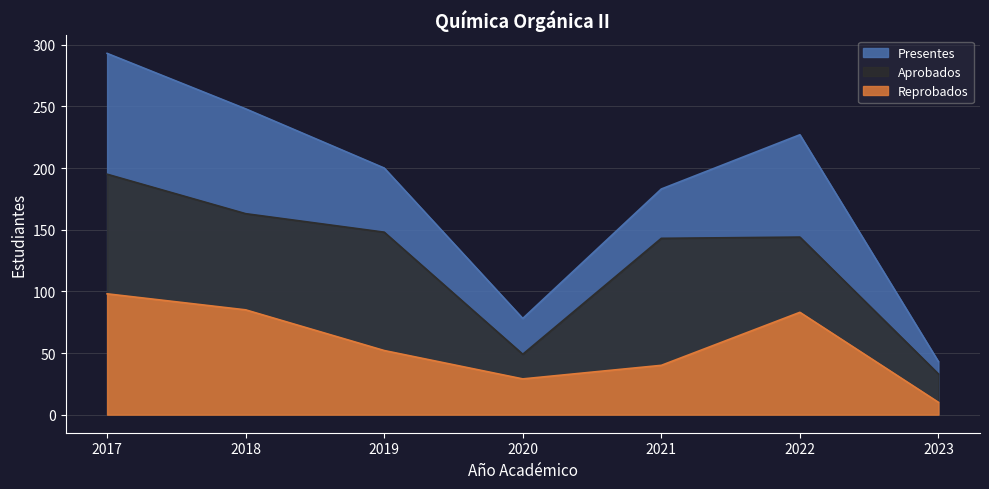

Reading right to left, extract all data points from this chart.

Presentes: 2023=43	2022=227	2021=183	2020=78	2019=200	2018=248	2017=293
Aprobados: 2023=33	2022=144	2021=143	2020=49	2019=148	2018=163	2017=195
Reprobados: 2023=10	2022=83	2021=40	2020=29	2019=52	2018=85	2017=98